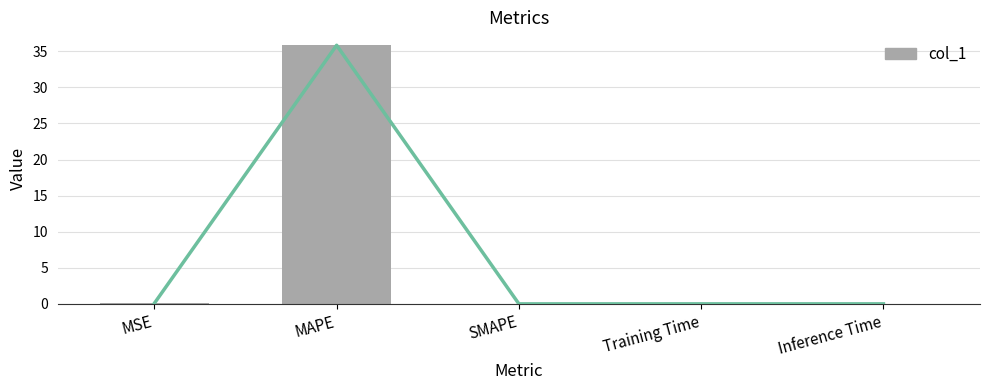

The chart shows a value of 35.8 at MAPE. True or false?

True